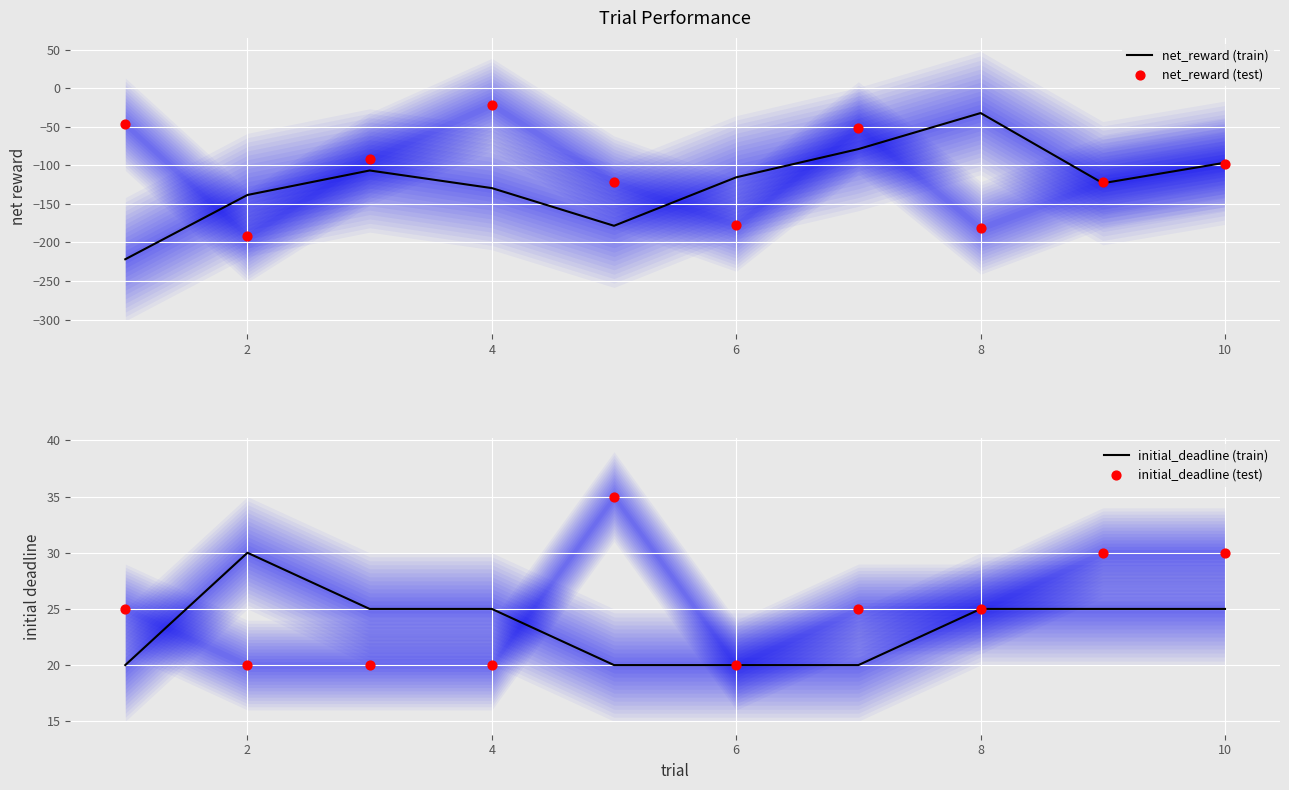

Which series reaches the minimum Y coordinate?

net_reward (train)